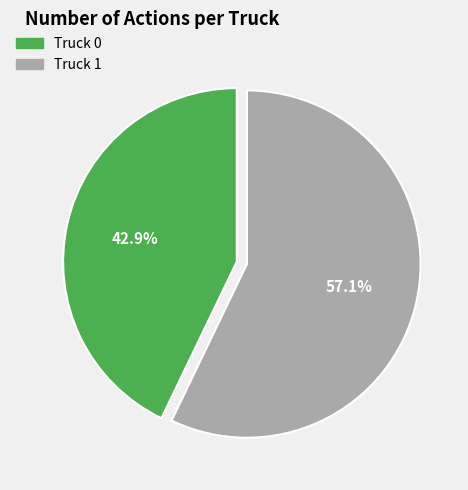

Do Truck 1 and Truck 0 together represent more than half of the pie?

Yes